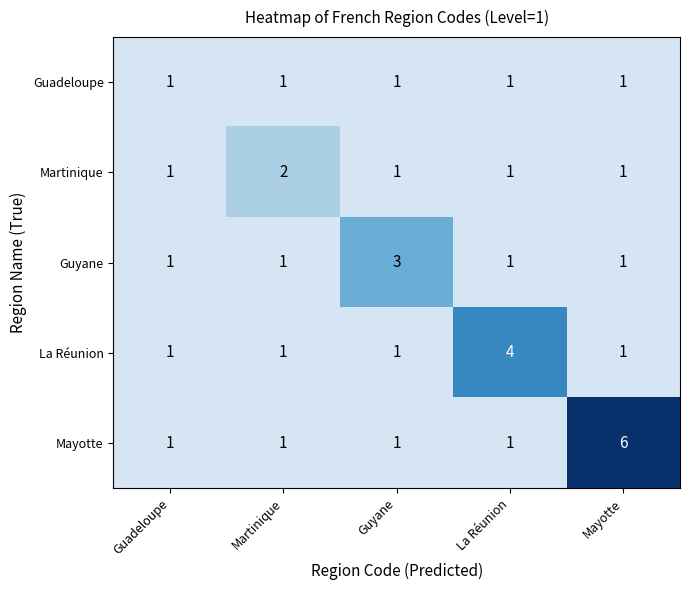

Which series has the largest range (max minus min)?

Mayotte